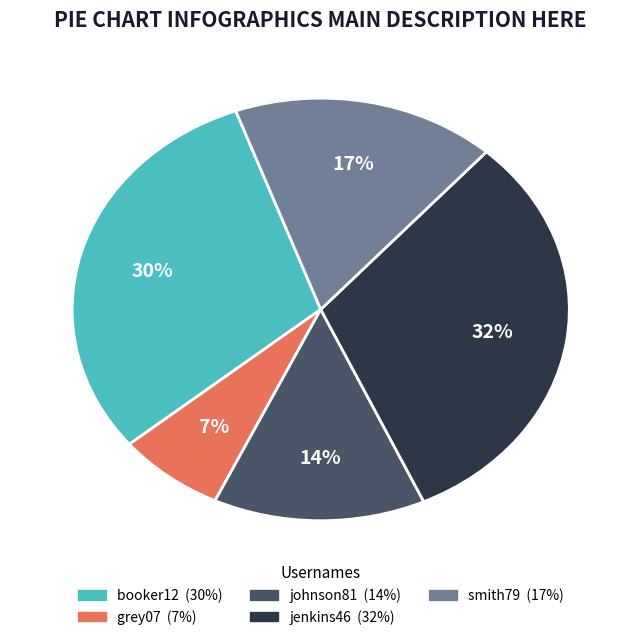

To the nearest percent, what is the average slice percentage?

20%